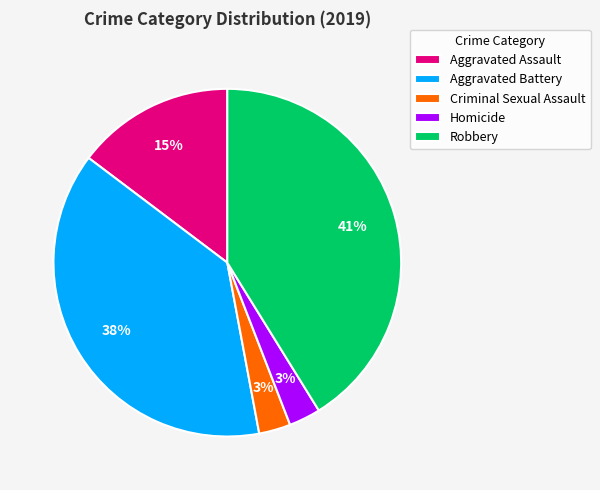

What is the ratio of the value at Aggravated Assault to the value at Aggravated Battery?

0.4